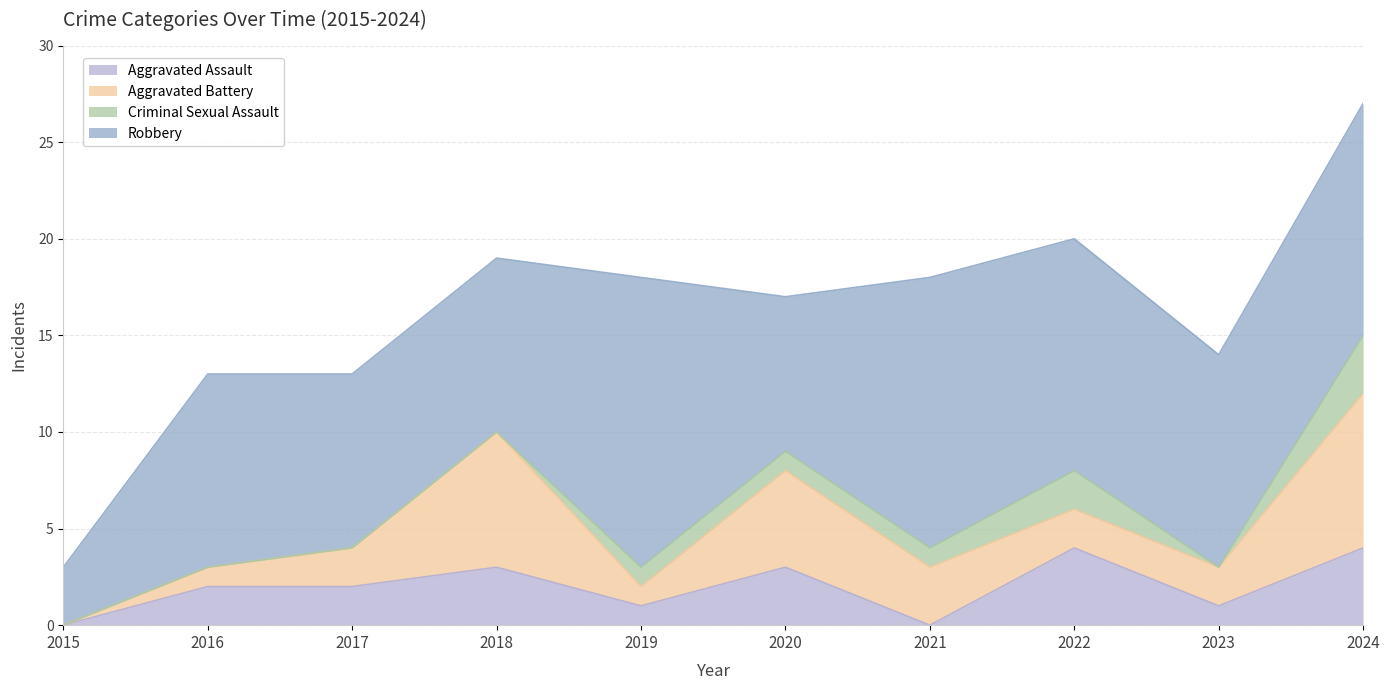

Is the value of Criminal Sexual Assault at 2024 greater than the value of Aggravated Battery at 2021?

No